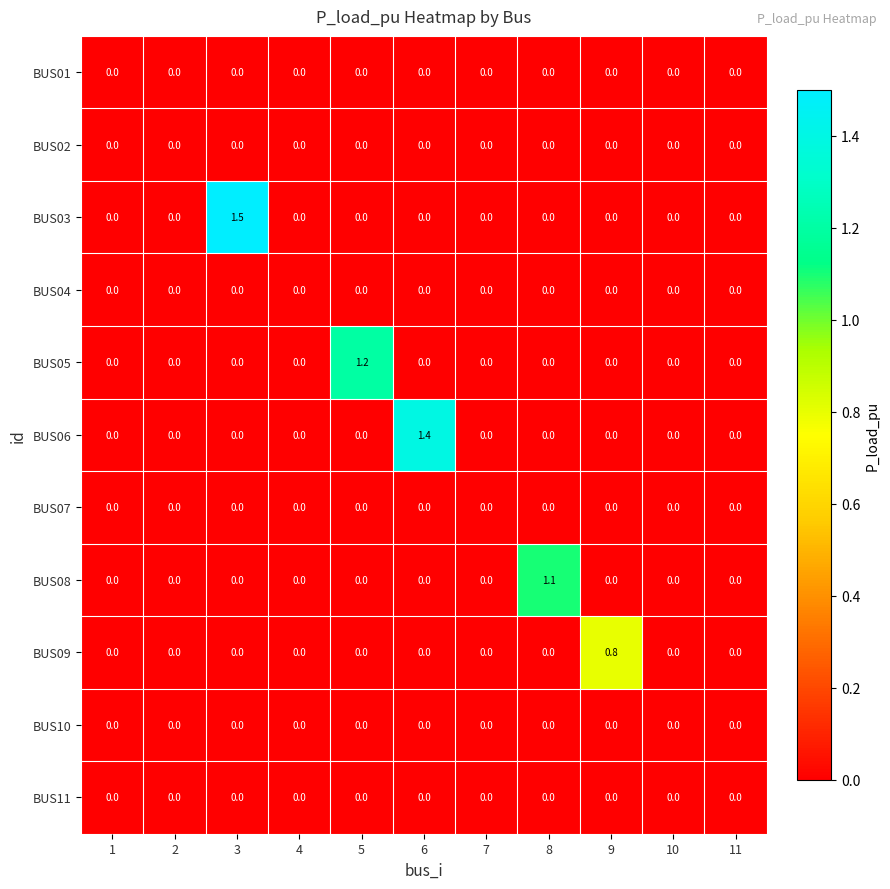

At which category does the chart reach its peak across all series?

3